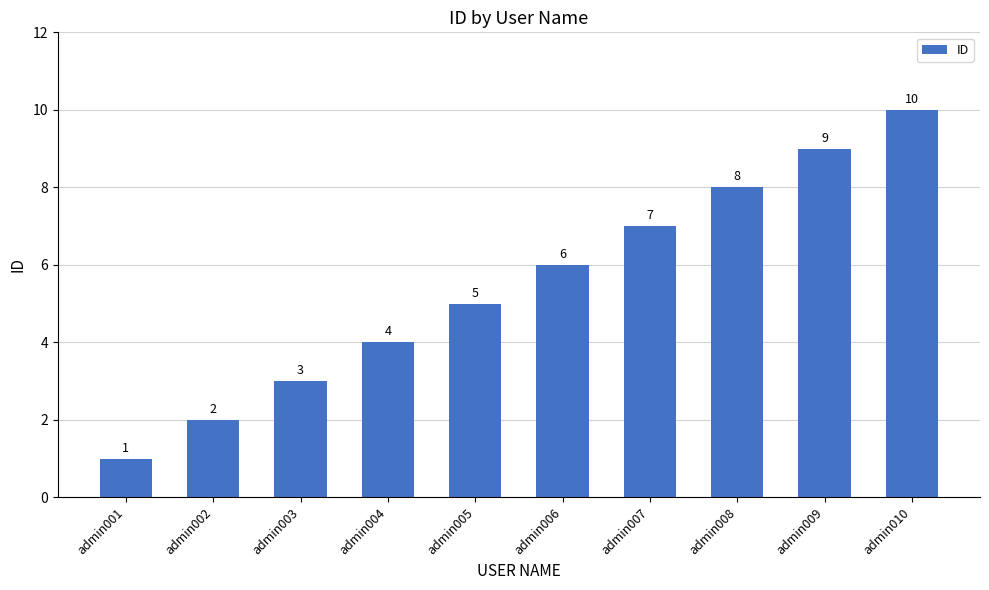

List the labels in order of value, smallest first.

admin001, admin002, admin003, admin004, admin005, admin006, admin007, admin008, admin009, admin010